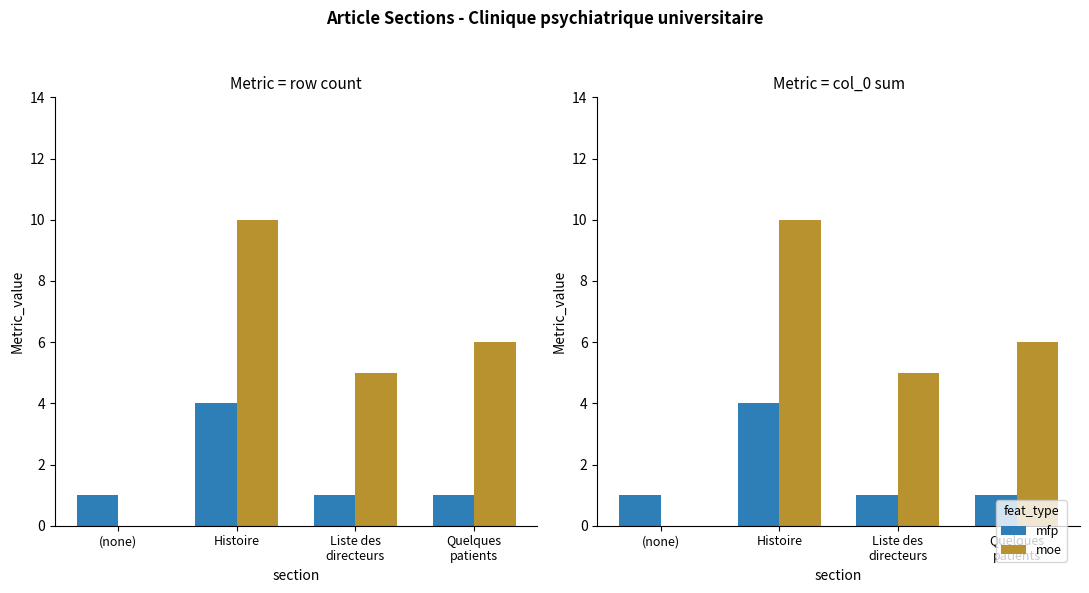

Are the bars horizontal?

No